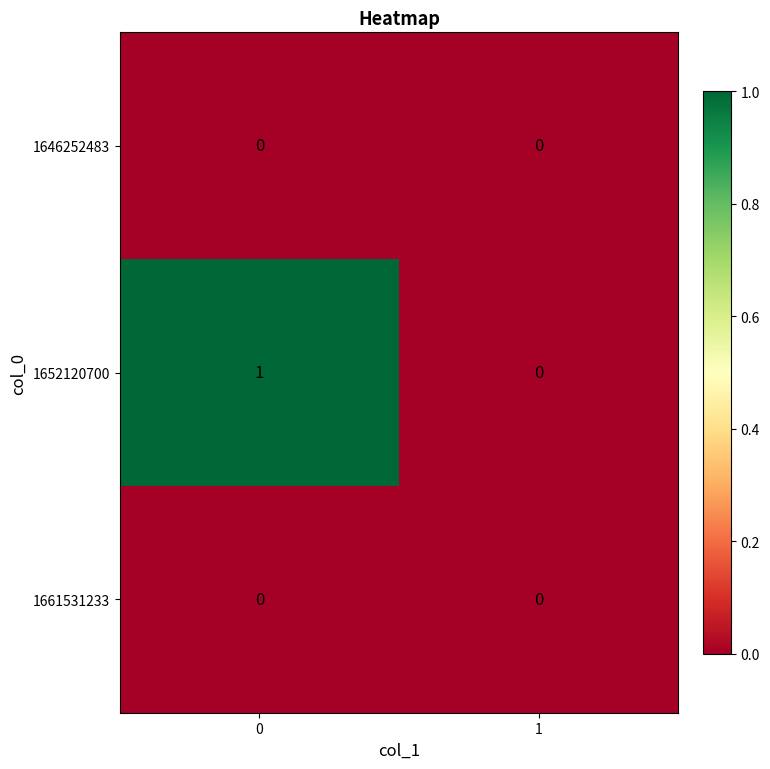

Is the value of 1652120700 at 0 greater than the value of 1646252483 at 1?

Yes